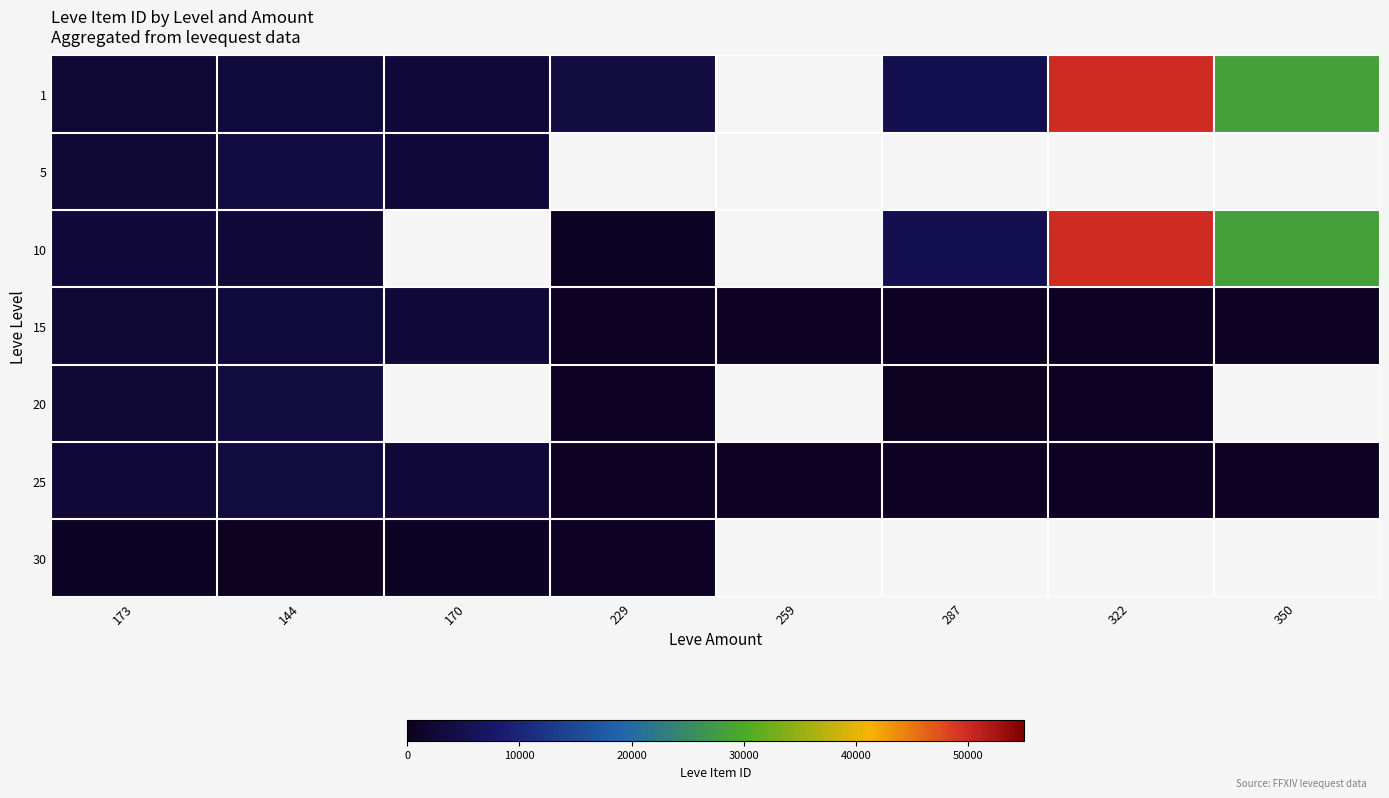

Which label corresponds to the smallest value in the chart?

144